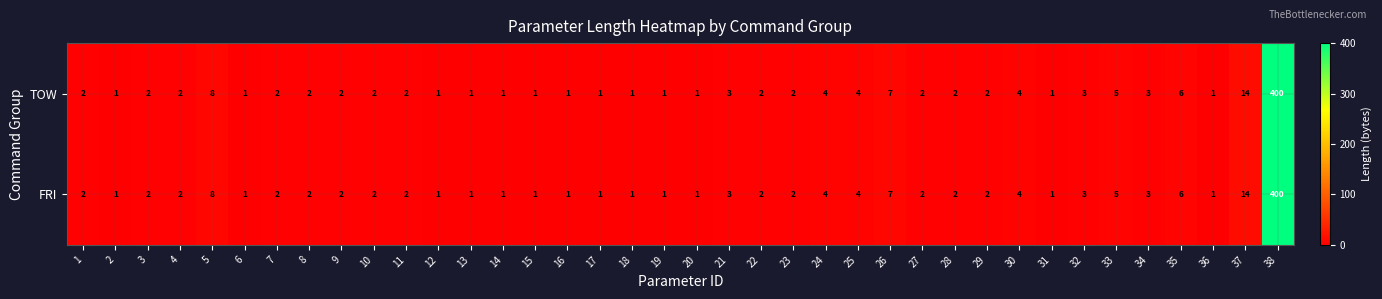

Is the value of TOW at 38 greater than the value of FRI at 31?

Yes